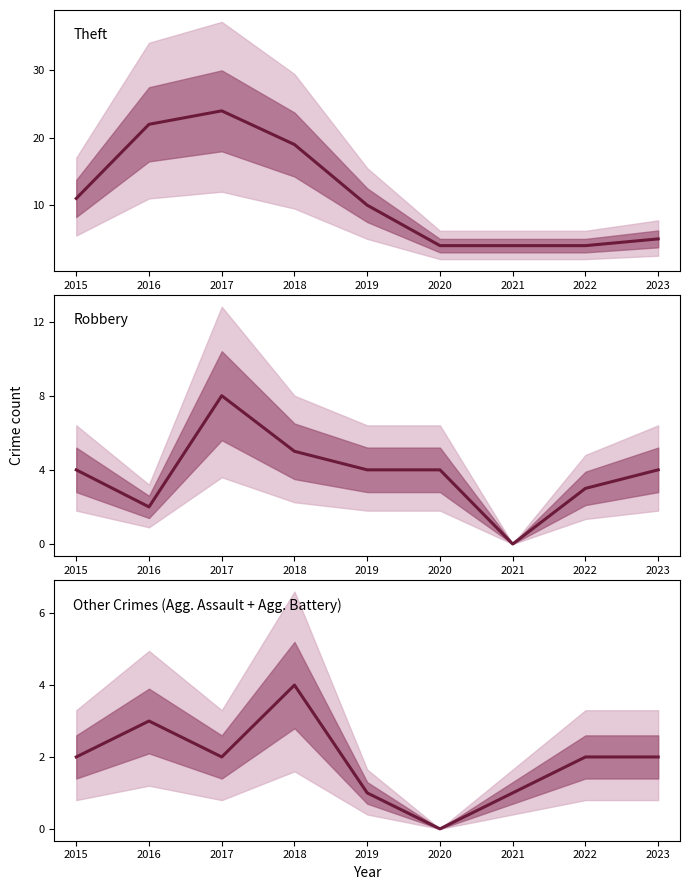

How many values in the Robbery series exceed 4?

2